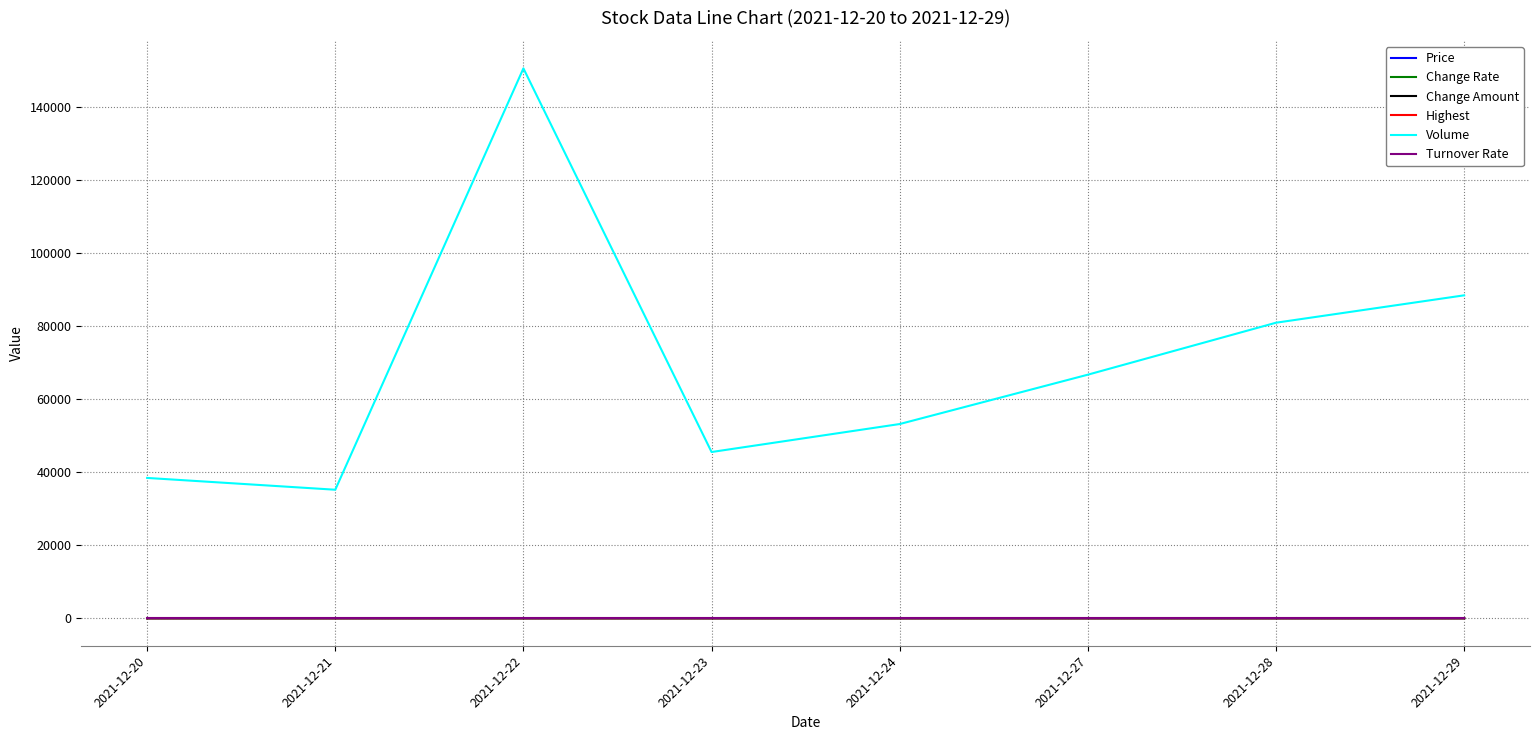

What is the maximum value shown in the chart?

150474.2